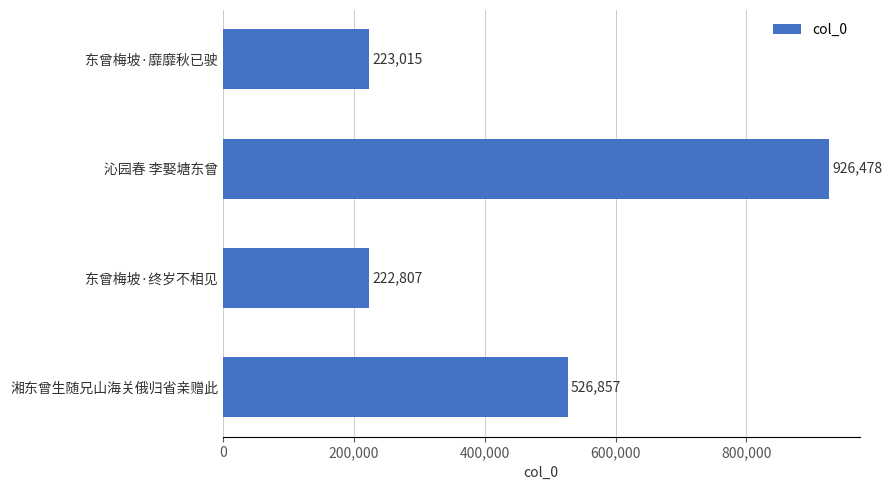

What value does the data have at 湘东曾生随兄山海关俄归省亲赠此?

526857